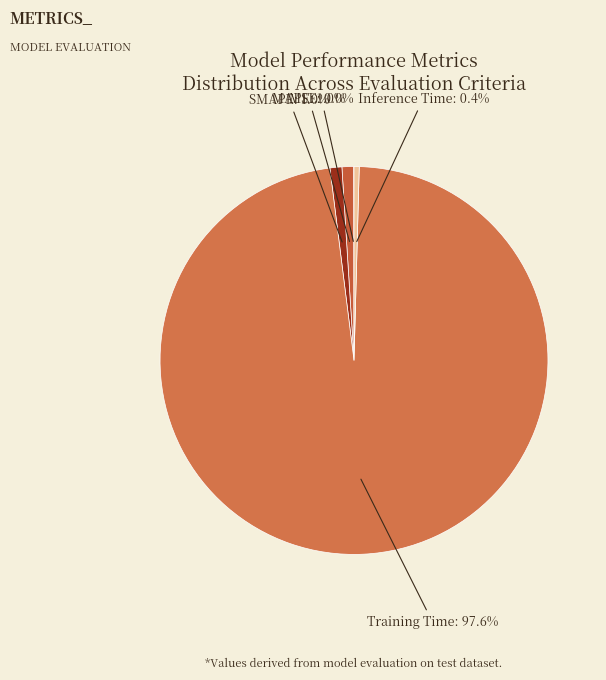

Between Inference Time: 0.4% and SMAPE: 1.0%, which is larger?

SMAPE: 1.0%